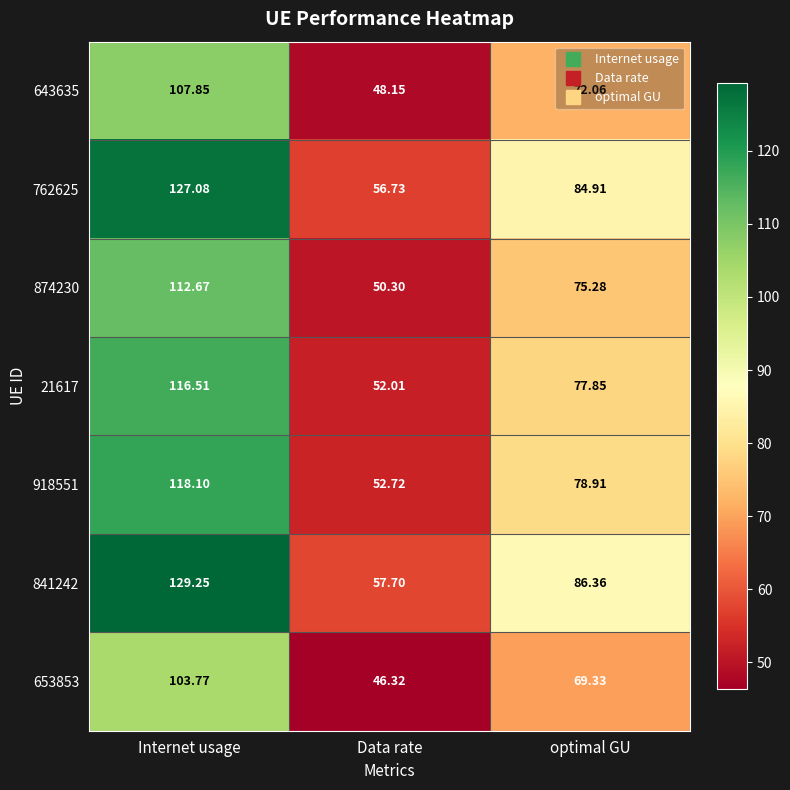

Which series has the largest range (max minus min)?

841242